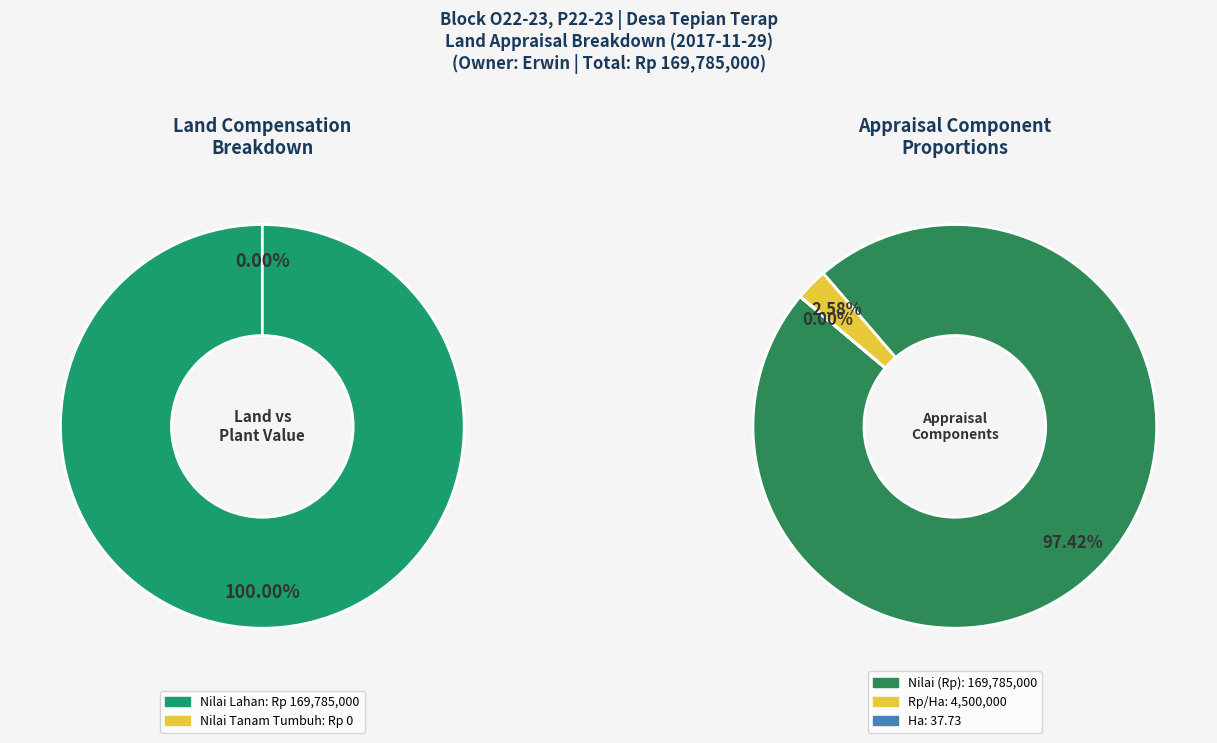

Rank the categories by value from highest to lowest.

Nilai (Rp) Lahan, Nilai (Rp) Tanam Tumbuh